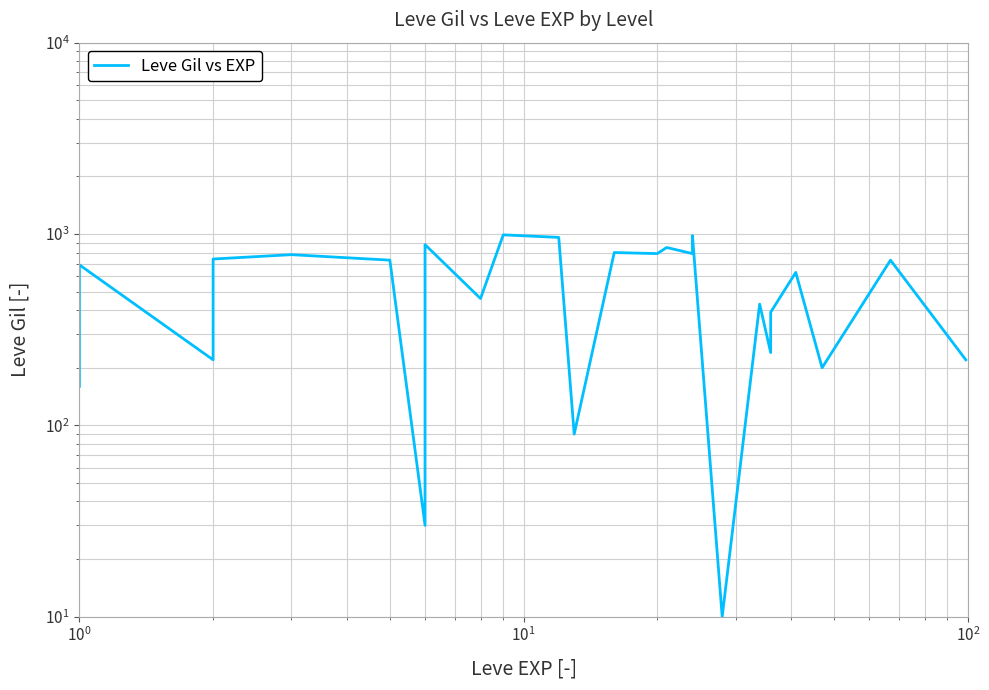

True or false: there are more than 2 points higher than both neighbors.

True